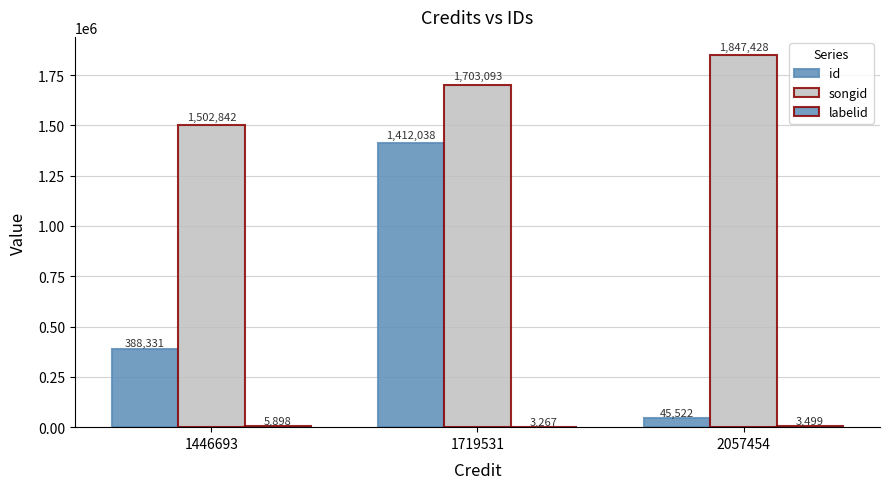

Count the id values in the range 45522 to 1412038.

3